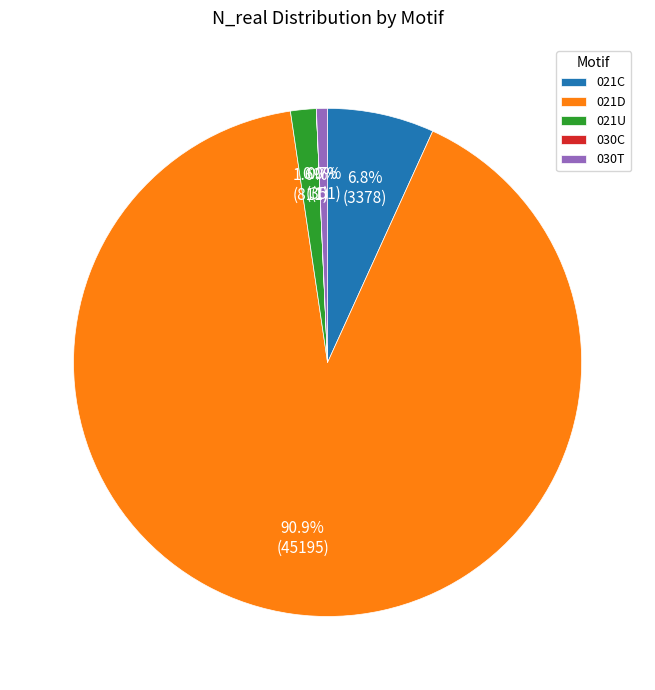

What percentage is NOT represented by 021C?

93.2%